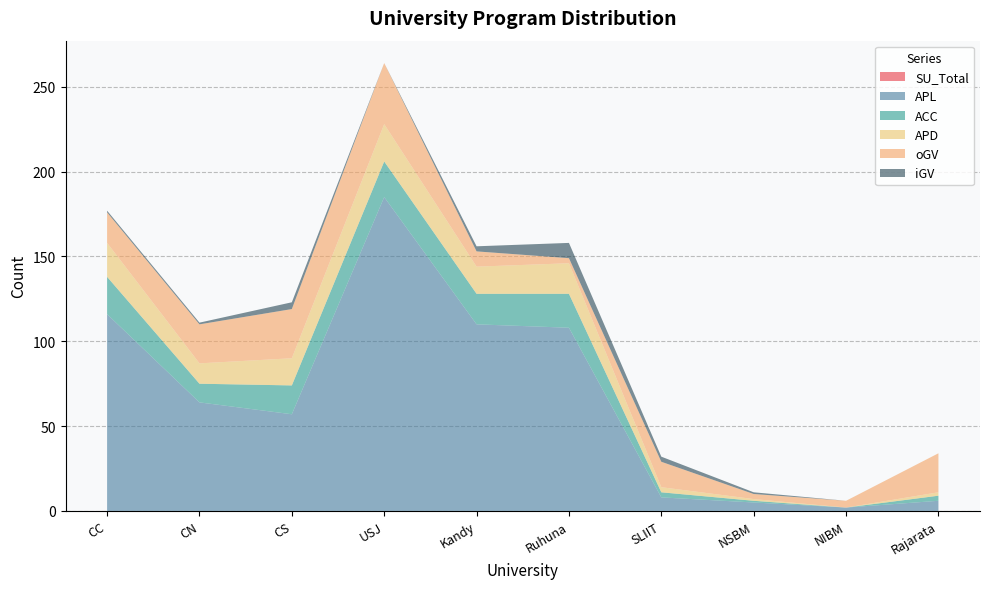

Reading right to left, extract all data points from this chart.

SU_Total: Rajarata=0	NIBM=0	NSBM=0	SLIIT=0	Ruhuna=0	Kandy=0	USJ=0	CS=0	CN=0	CC=0
APL: Rajarata=6	NIBM=2	NSBM=5	SLIIT=8	Ruhuna=108	Kandy=110	USJ=185	CS=57	CN=64	CC=116
ACC: Rajarata=3	NIBM=0	NSBM=1	SLIIT=3	Ruhuna=20	Kandy=18	USJ=21	CS=17	CN=11	CC=22
APD: Rajarata=2	NIBM=0	NSBM=1	SLIIT=3	Ruhuna=18	Kandy=16	USJ=22	CS=16	CN=12	CC=20
oGV: Rajarata=23	NIBM=4	NSBM=3	SLIIT=15	Ruhuna=3	Kandy=9	USJ=36	CS=29	CN=23	CC=18
iGV: Rajarata=0	NIBM=0	NSBM=1	SLIIT=3	Ruhuna=9	Kandy=3	USJ=0	CS=4	CN=1	CC=1